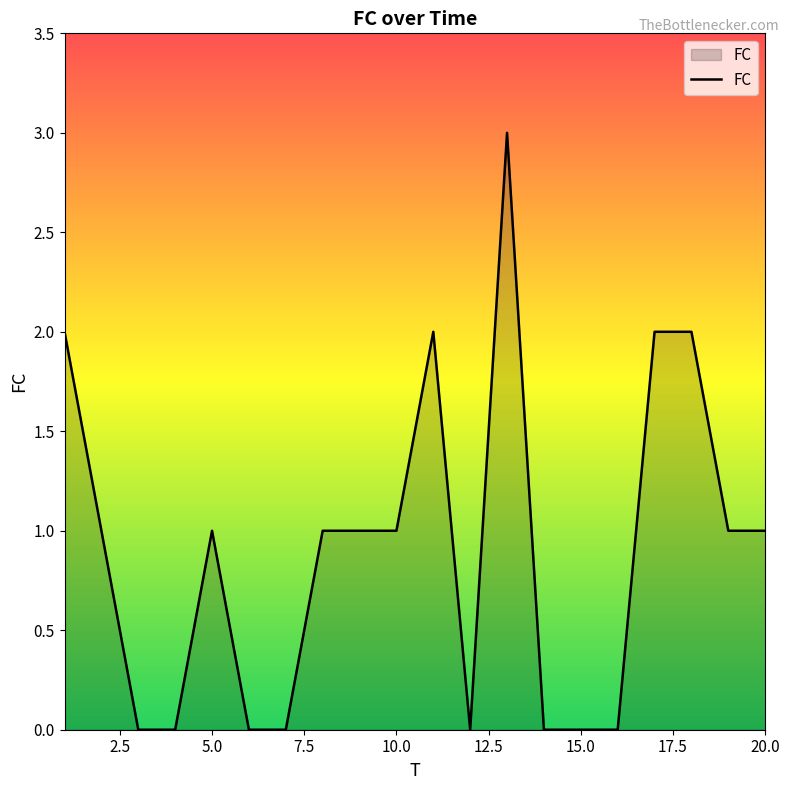

What is the greatest value displayed?

3